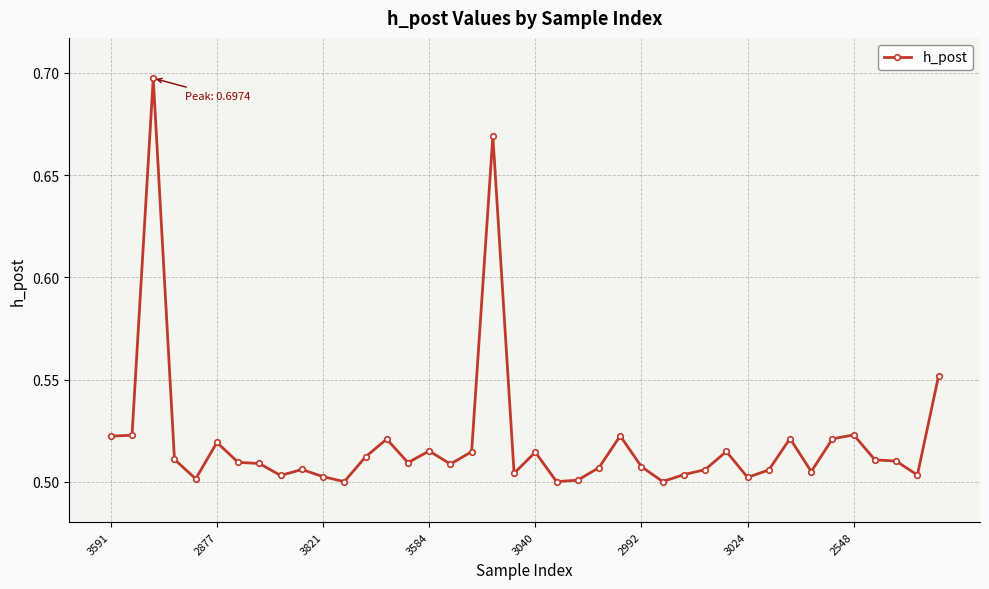

How many values are between 0 and 1?

40